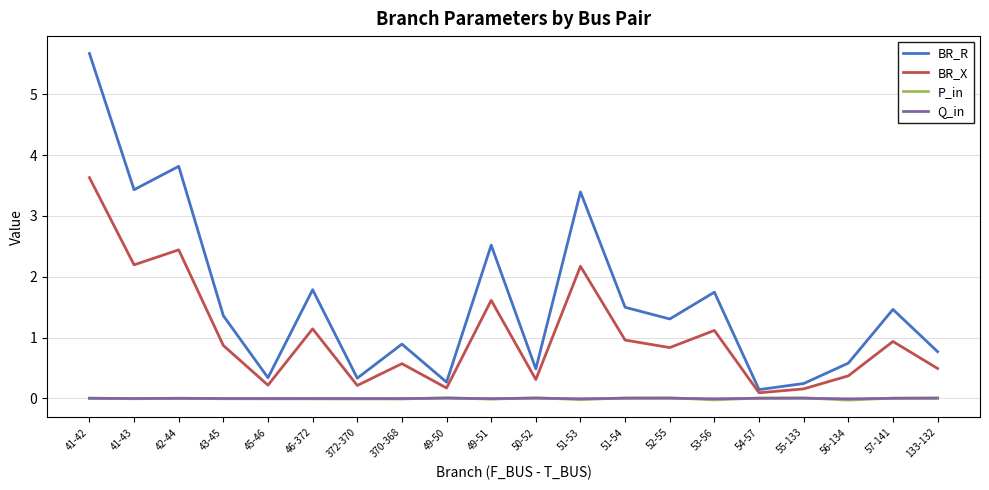

At which label does BR_X reach its peak?

41-42